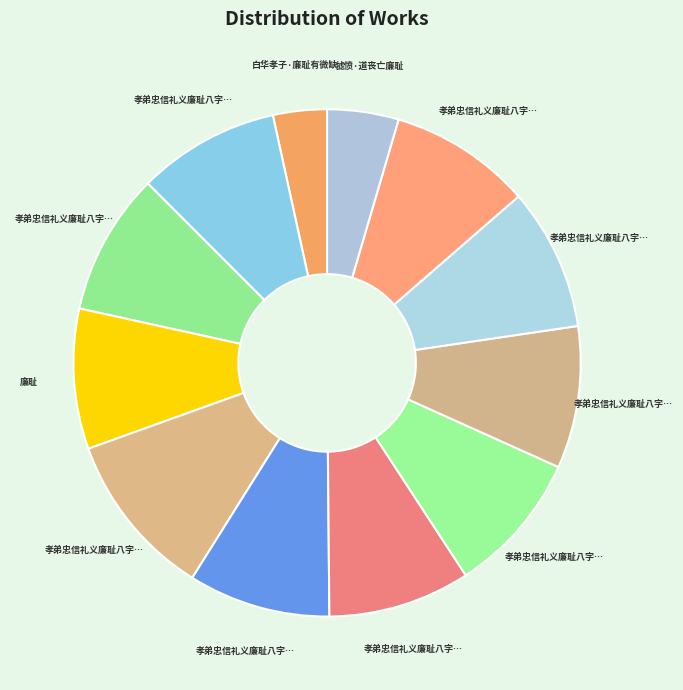

Count the number of slices in the pie.

12